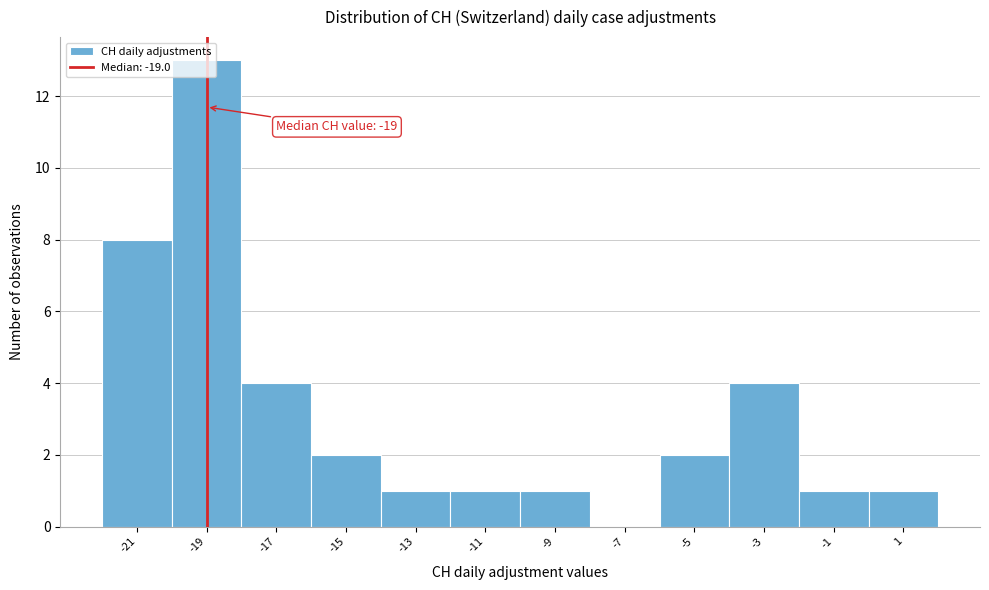

Over which range of the x-axis is the bar tallest?

-20 to -18